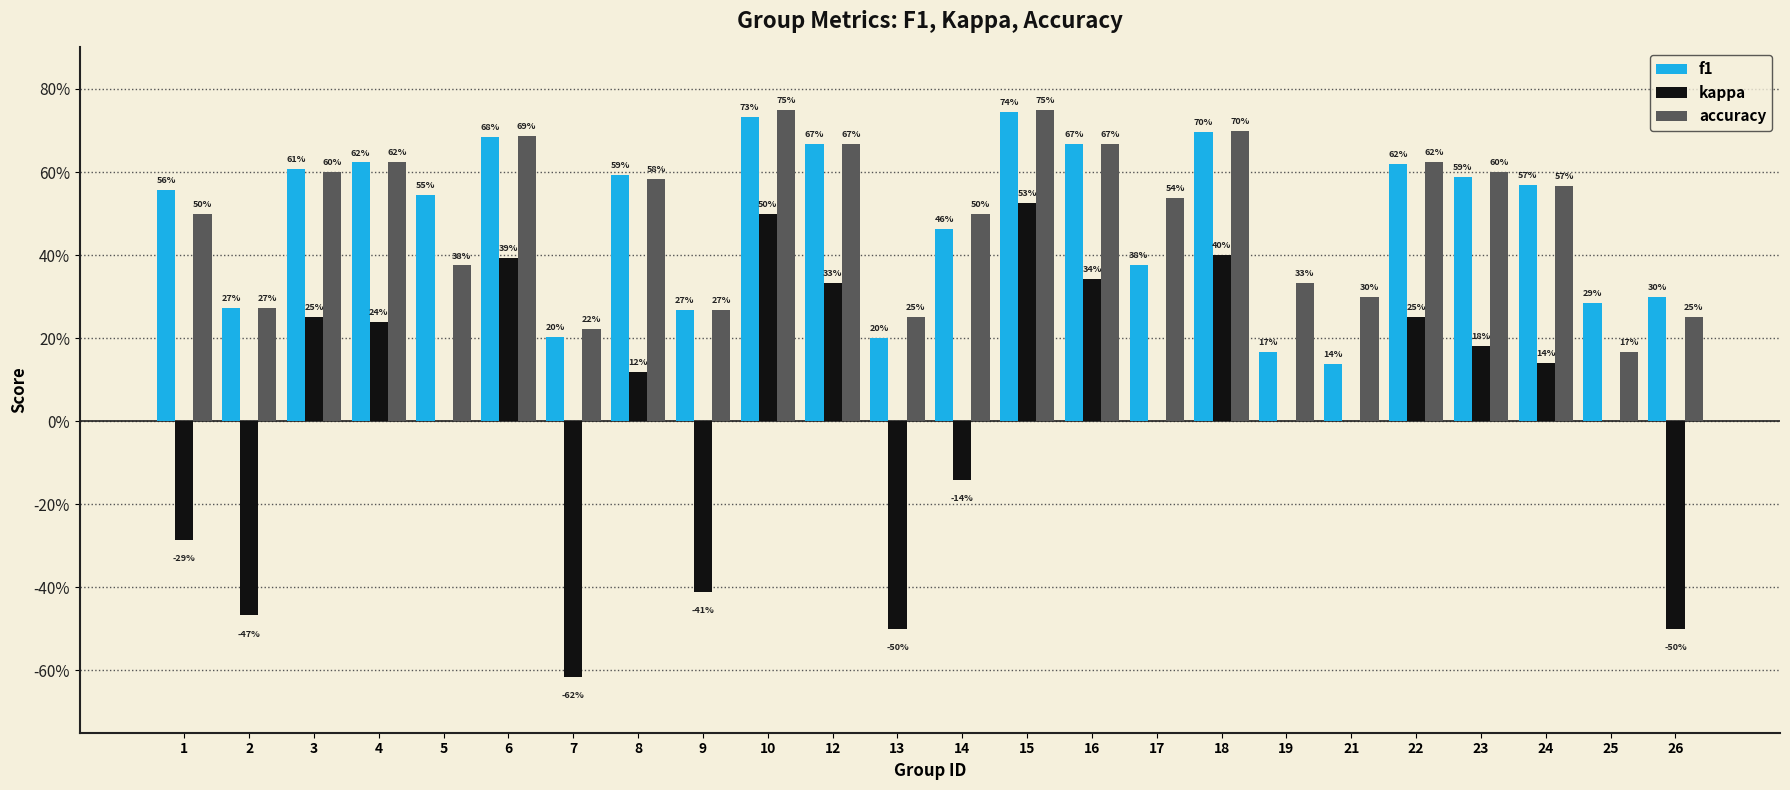

What is the sum of all f1 values?

11.6